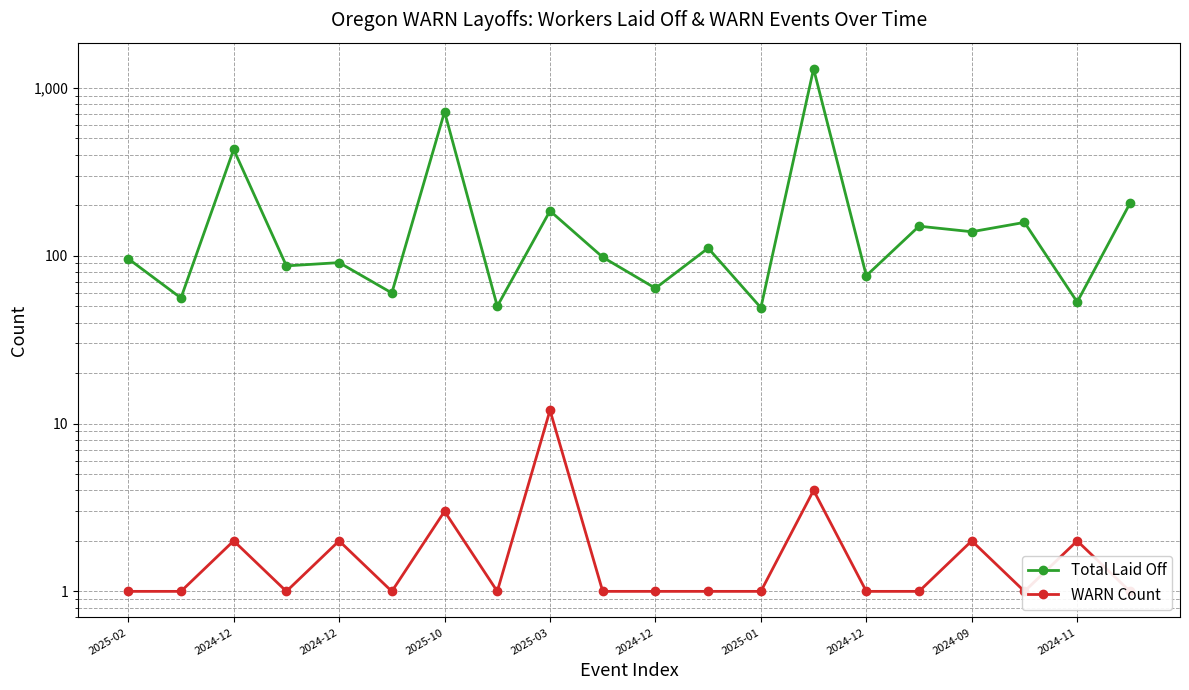

Which series has the largest range (max minus min)?

Total Laid Off